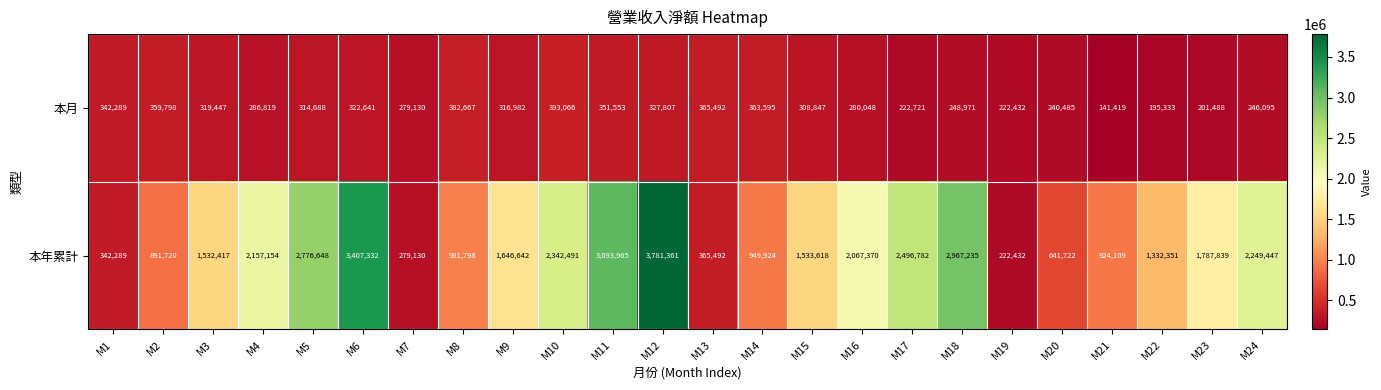

What is the sum of all 本月 values?

7033813